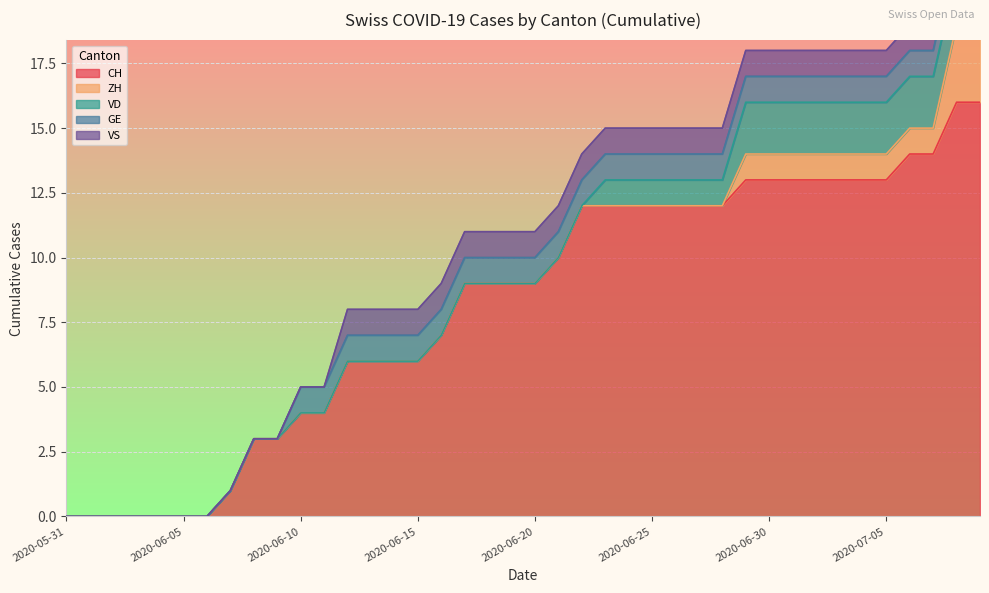

Is it true that CH equals 6 at 2020-06-14?

True